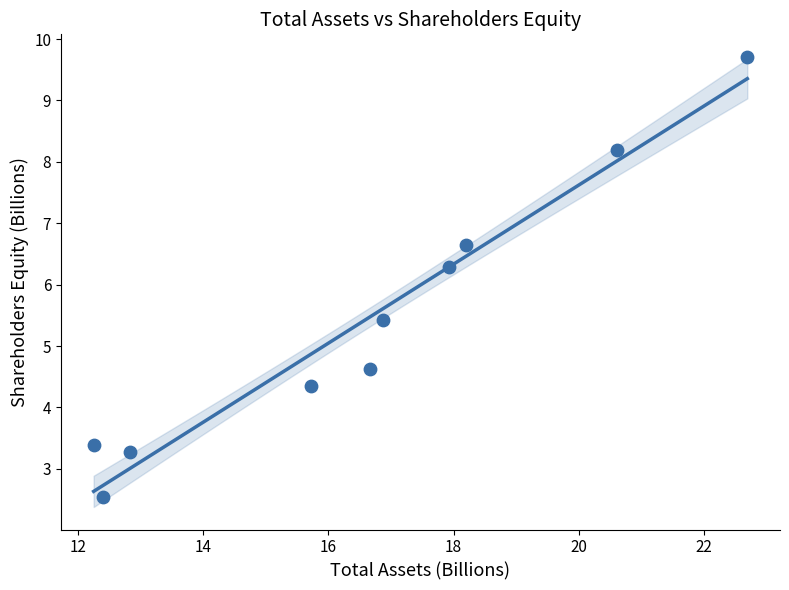

What is the average Y value?

5.4